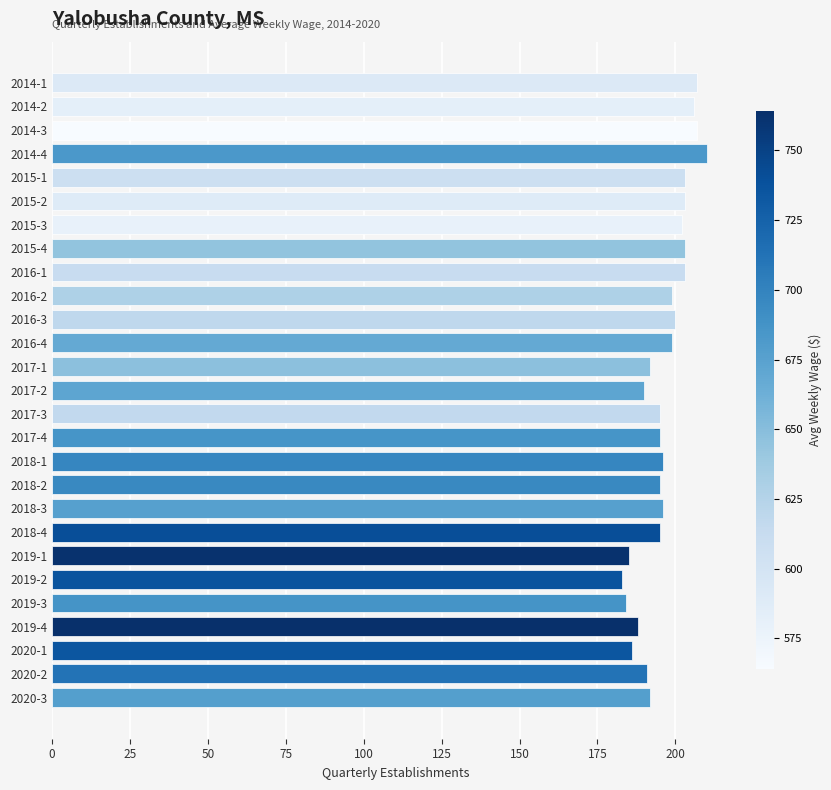

What is the sum of the values at 2016-1 and 2016-2?

402